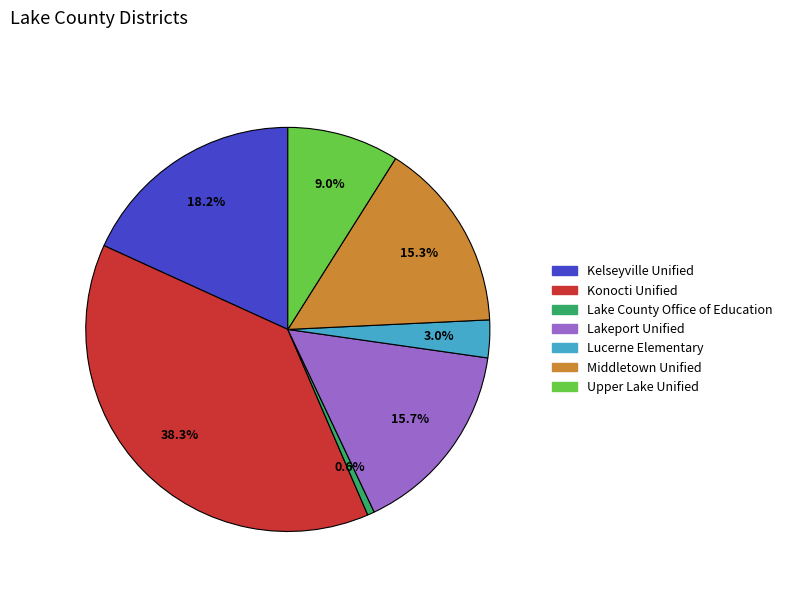

Count the number of slices in the pie.

7